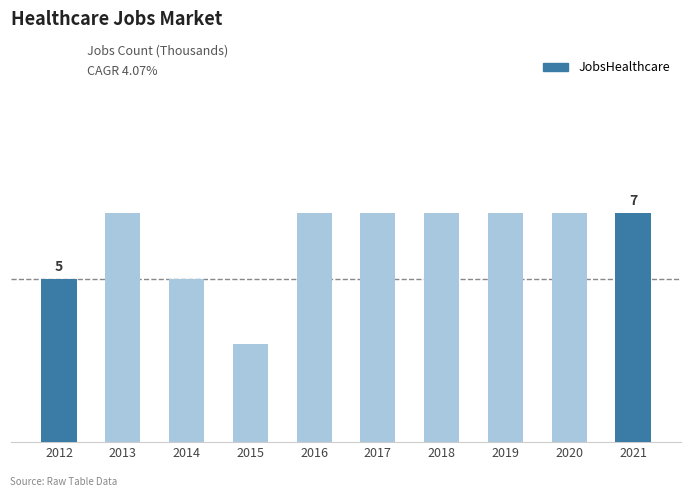

Are the bars horizontal?

No